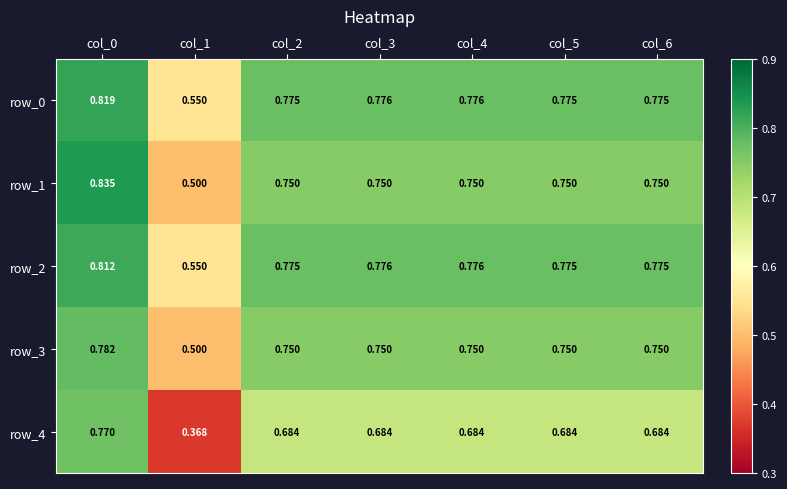

The value of row_4 at col_1 is 0.6. True or false?

False